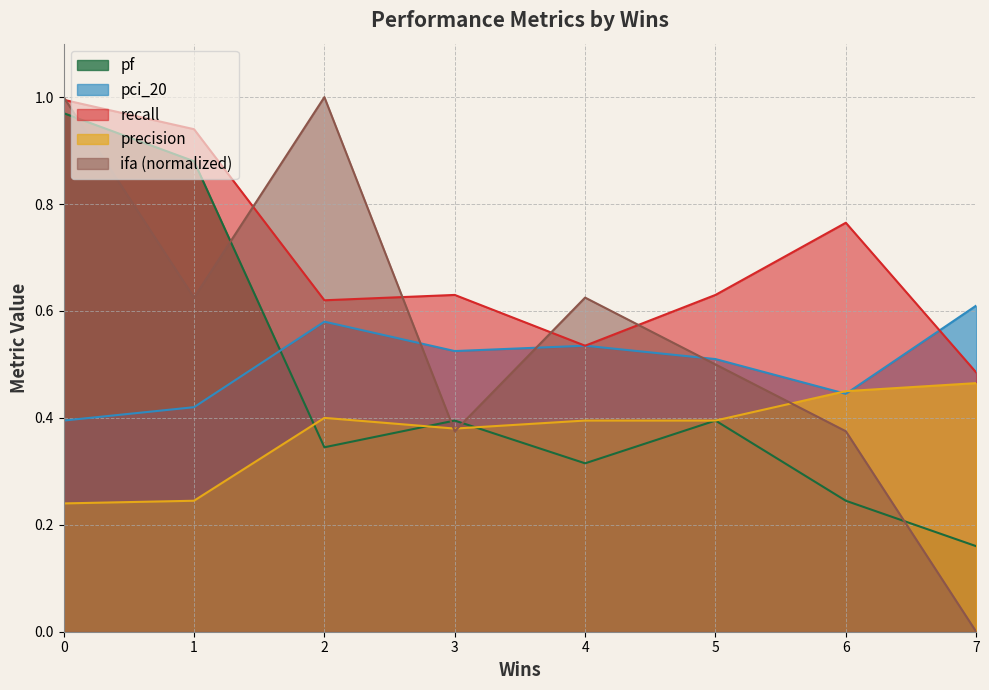

How many data points does each series have?

8